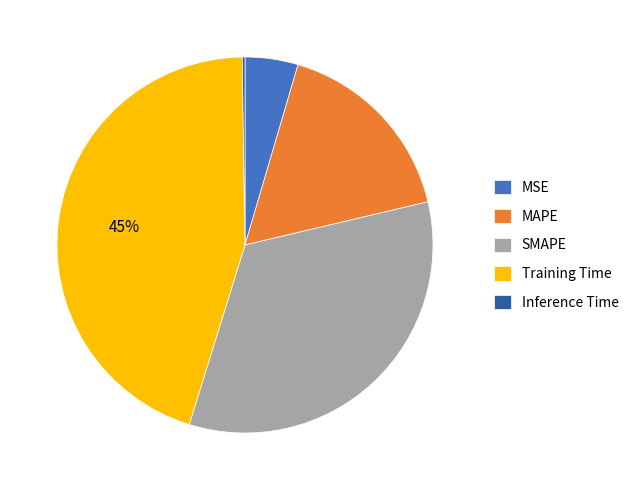

Is there a majority slice in this chart?

No